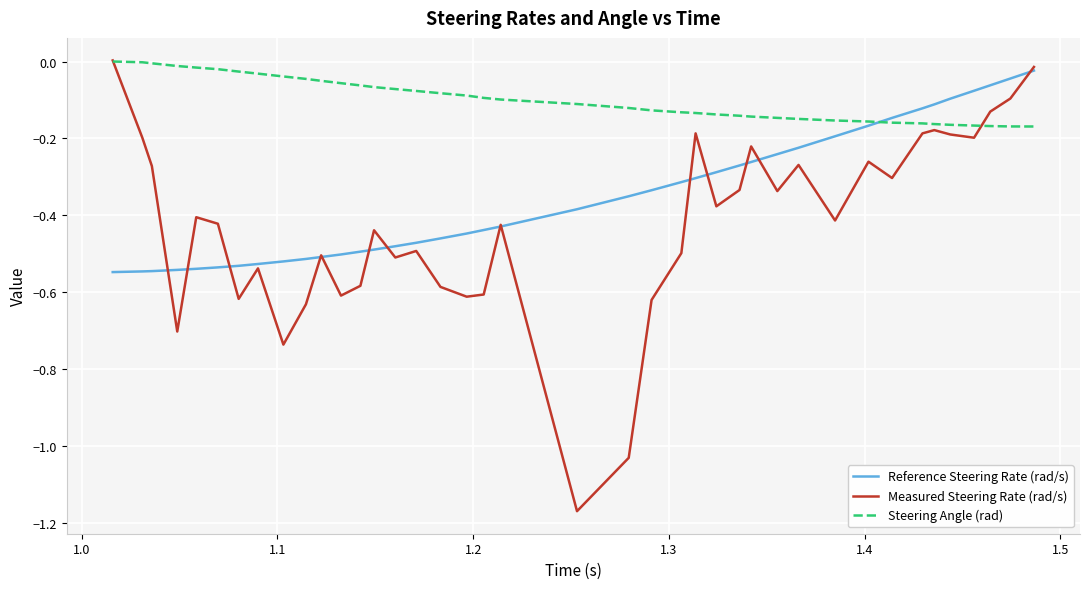

Which series has the largest total across all categories?

Steering Angle (rad)